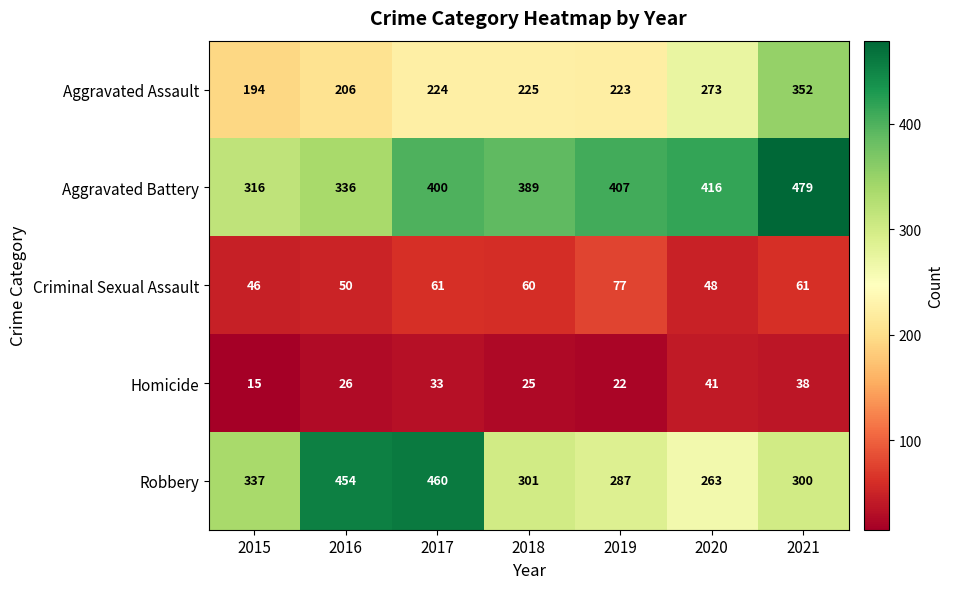

What is the highest value of the Homicide series?

41